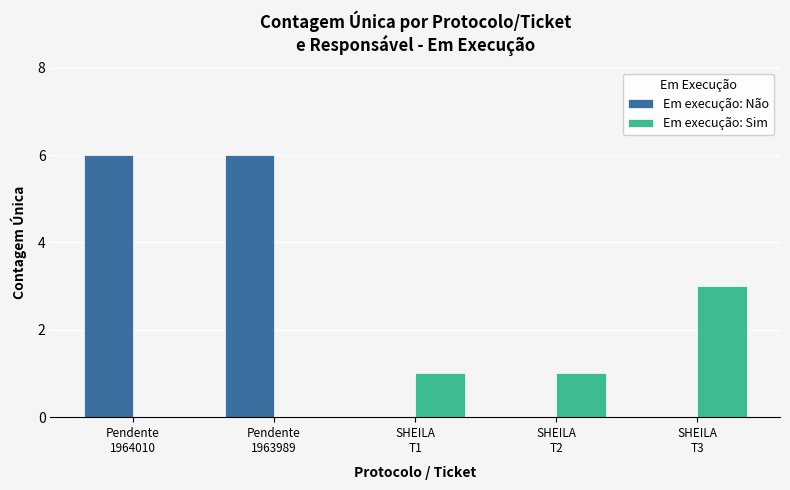

What is the sum of all Em execução: Sim values?

5